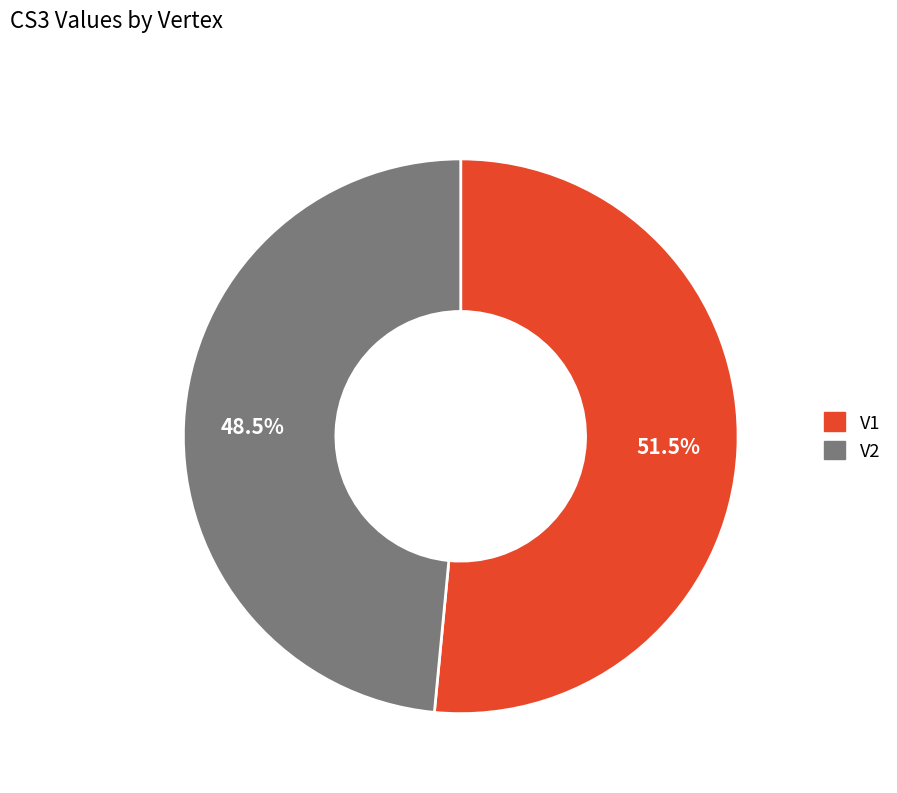

How much of the chart is everything except V2?

51.5%